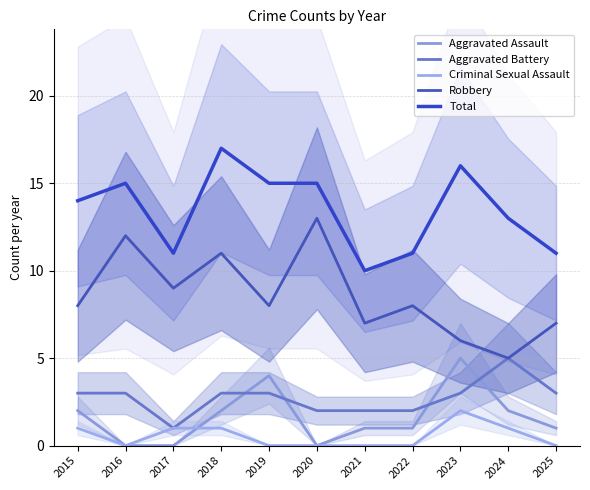

Which series has the largest range (max minus min)?

Robbery